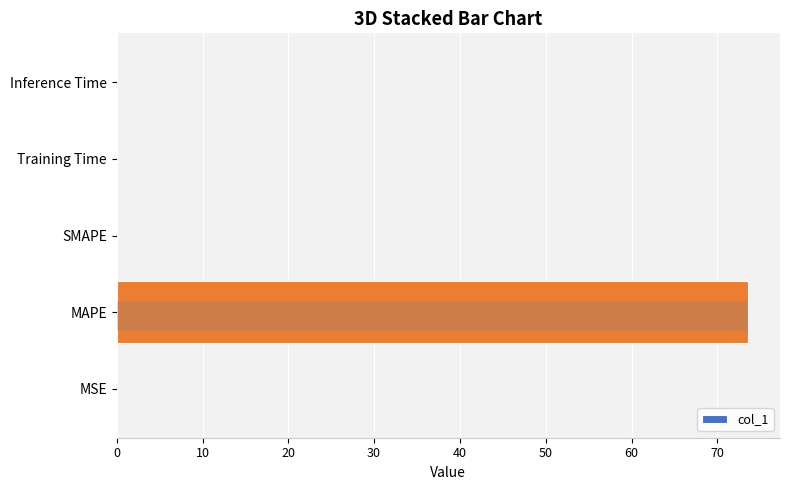

What is the sum of the values at MAPE and Training Time?

73.6